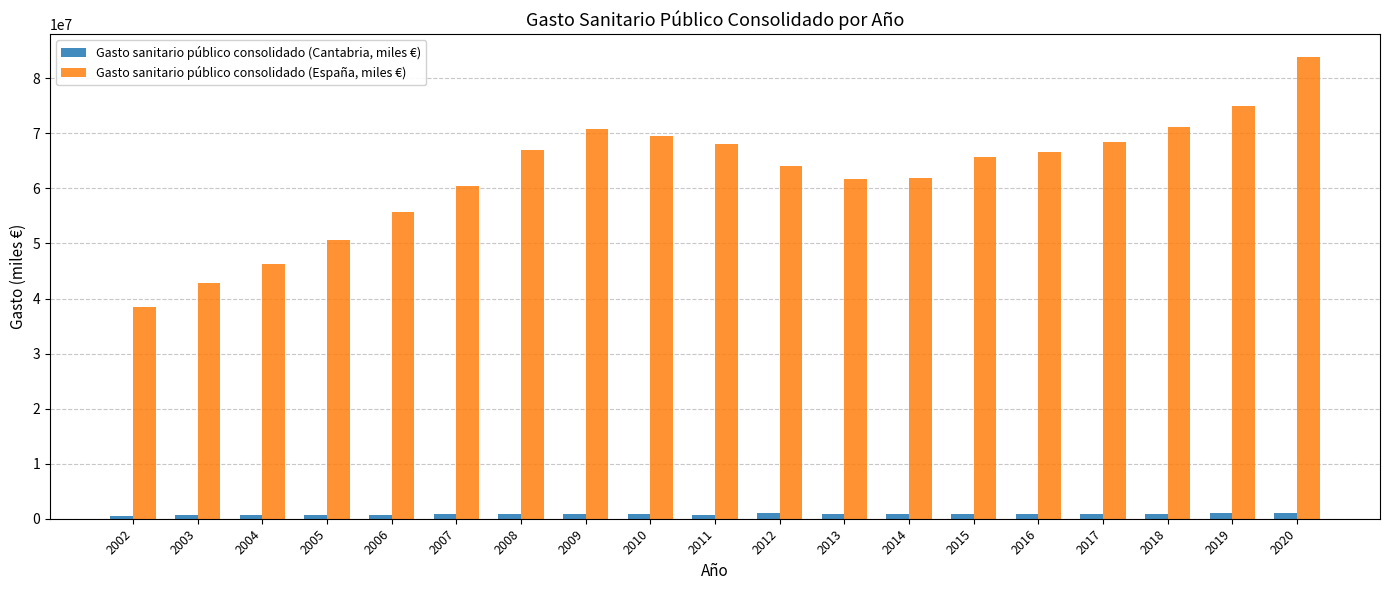

Rank the series at 2013 from highest to lowest value.

Gasto sanitario público consolidado (España, miles €), Gasto sanitario público consolidado (Cantabria, miles €)